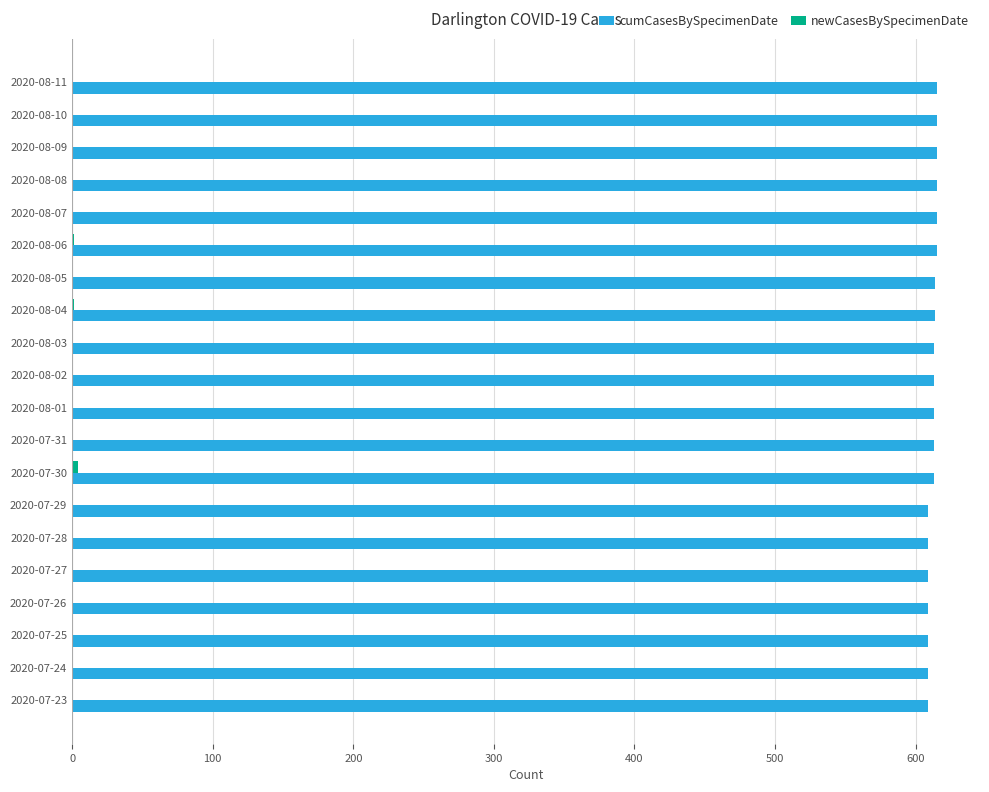

Is it true that cumCasesBySpecimenDate equals 609 at 2020-07-23?

True